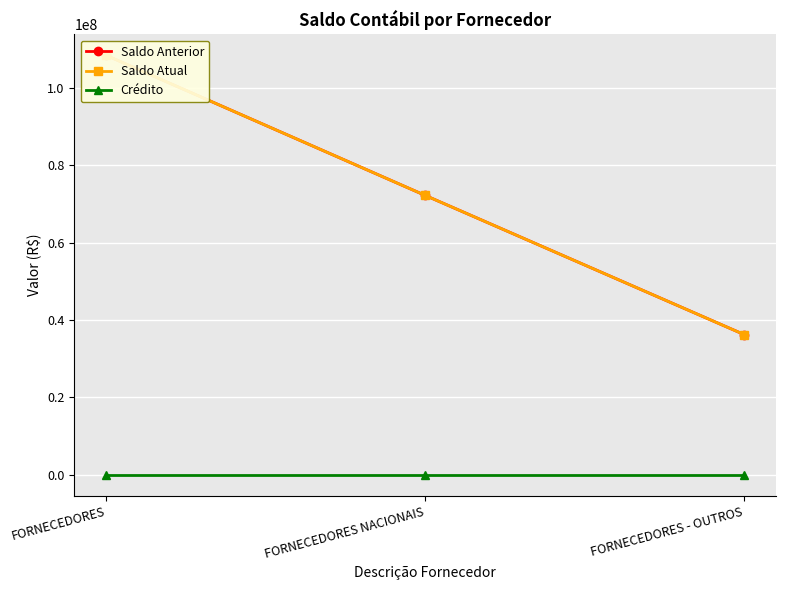

Count the number of data series in this chart.

3